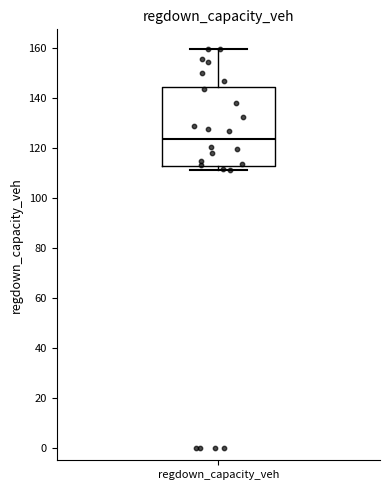

Transcribe this box plot: give where the median line is, the range the box spans, and where the two whiskers end, as read against the y-axis. The values are not printed on the chart, so give them approximately, as read against the axis.

median 124, box 112 to 144, whiskers 112 (just below the box's lower edge) to 160